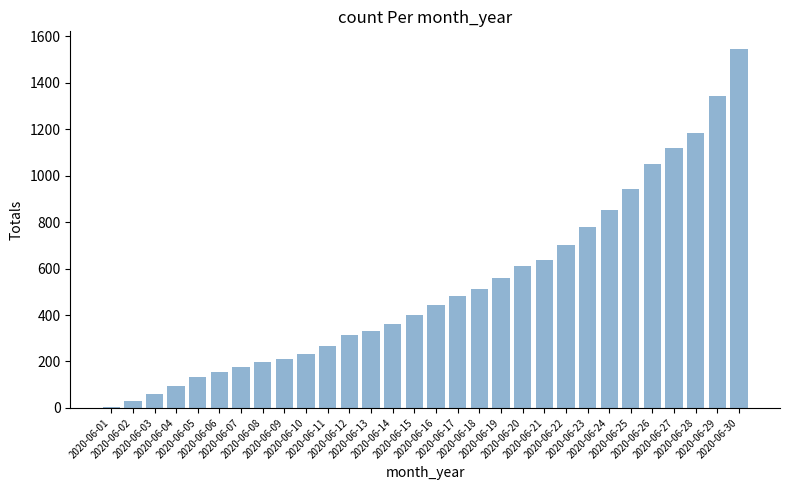

The chart shows a value of 211 at 2020-06-09. True or false?

True